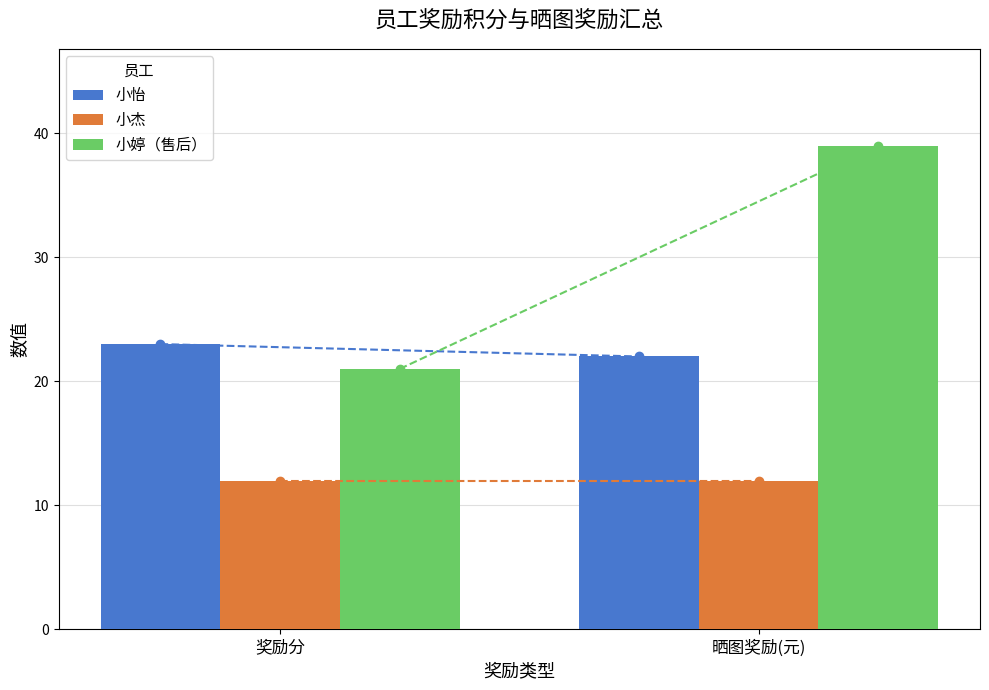

What is the difference between the maximum and minimum values in the 小怡 series?

1